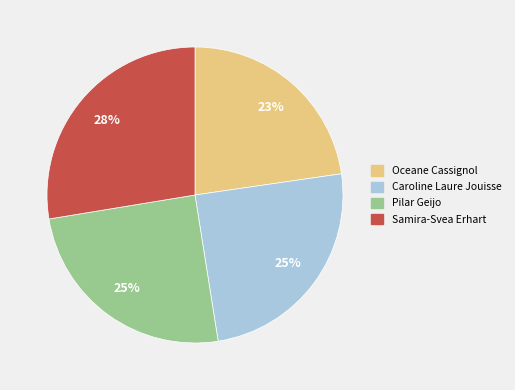

To the nearest percent, what is the combined percentage of Samira-Svea Erhart and Oceane Cassignol?

50%